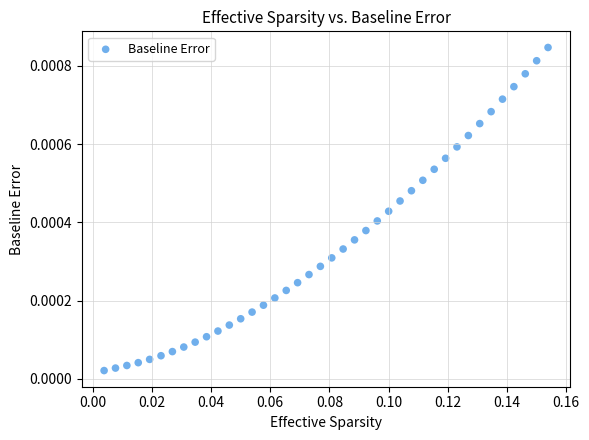

Count the number of points in this scatter plot.

40